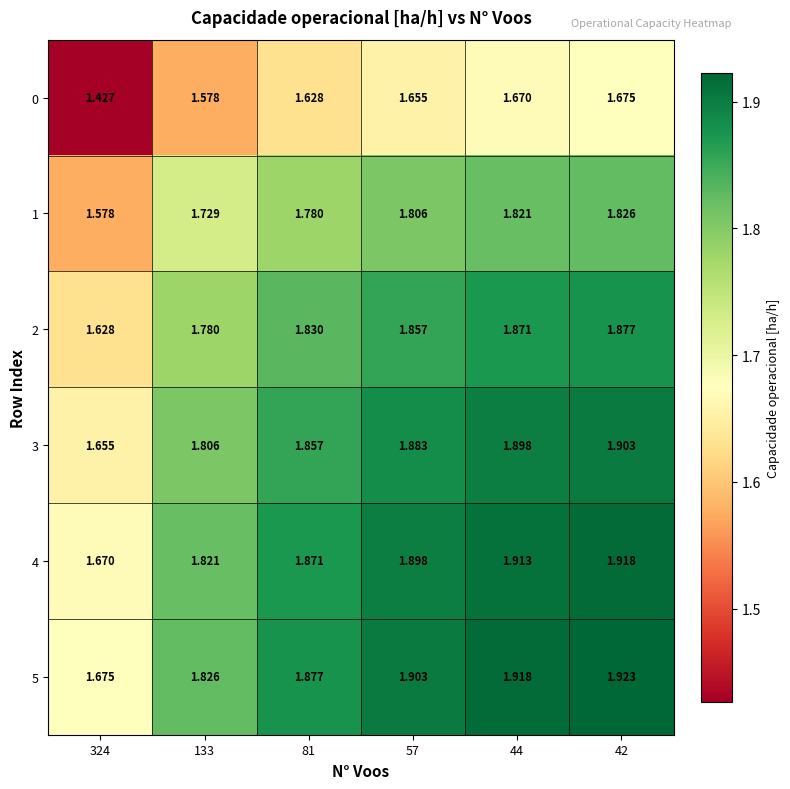

Count the number of data series in this chart.

6